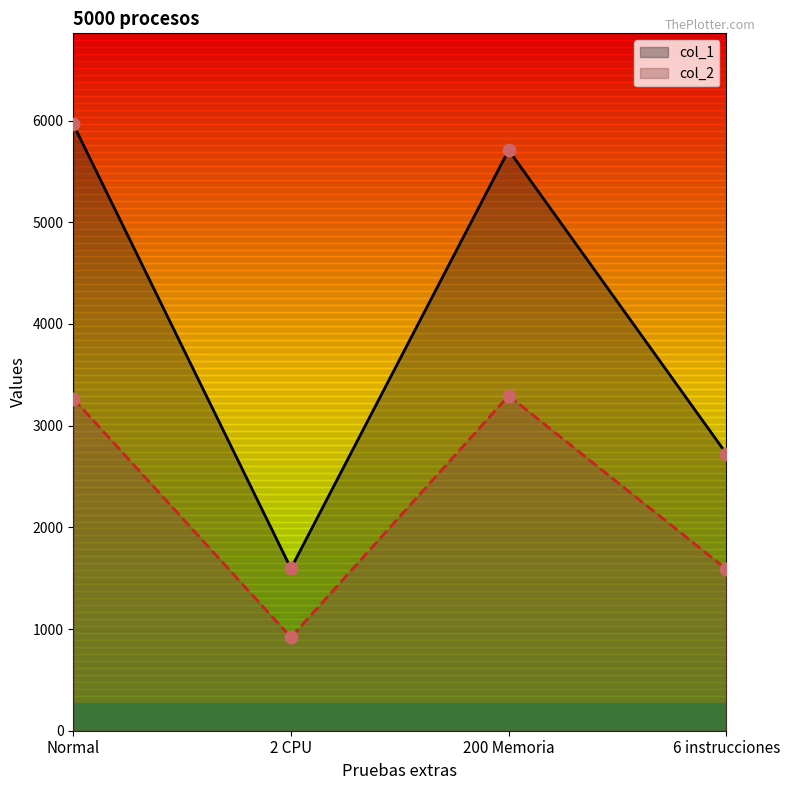

Is the value of col_1 at Normal greater than the value of col_2 at 200 Memoria?

Yes